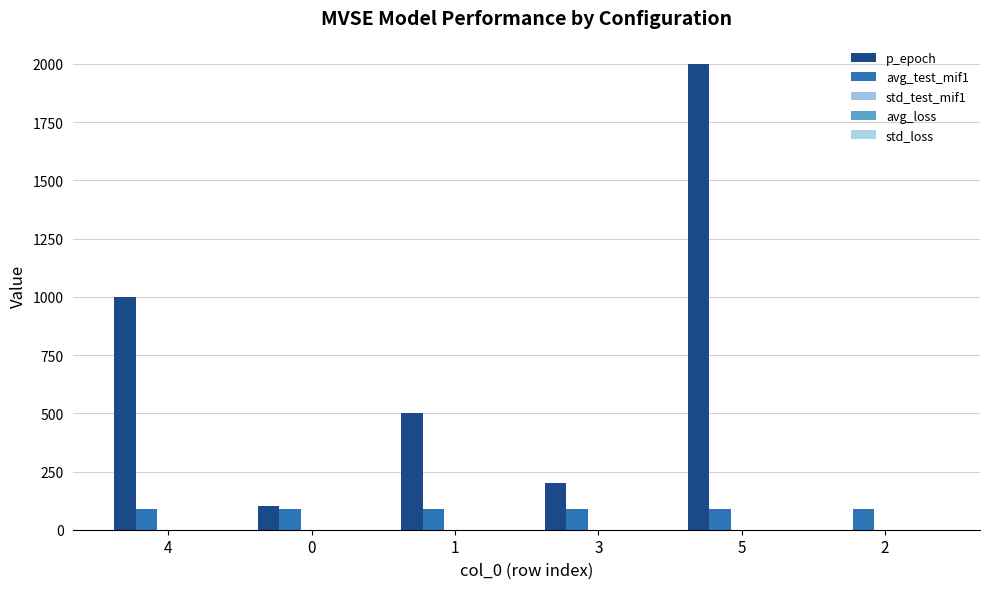

Are the bars grouped side by side (vs. stacked)?

Yes